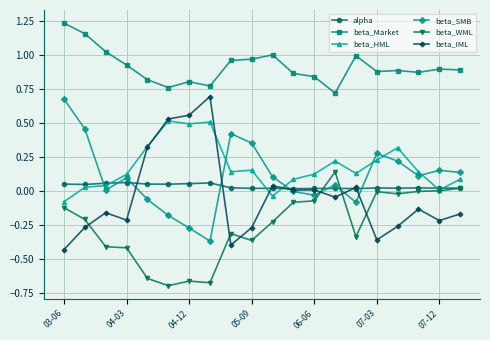

List the series in order of their peak value, lowest first.

alpha, beta_WML, beta_HML, beta_SMB, beta_IML, beta_Market